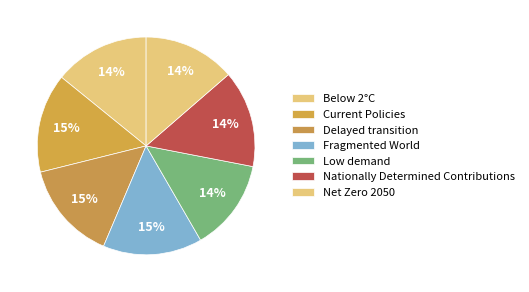

How many segments does this pie chart have?

7